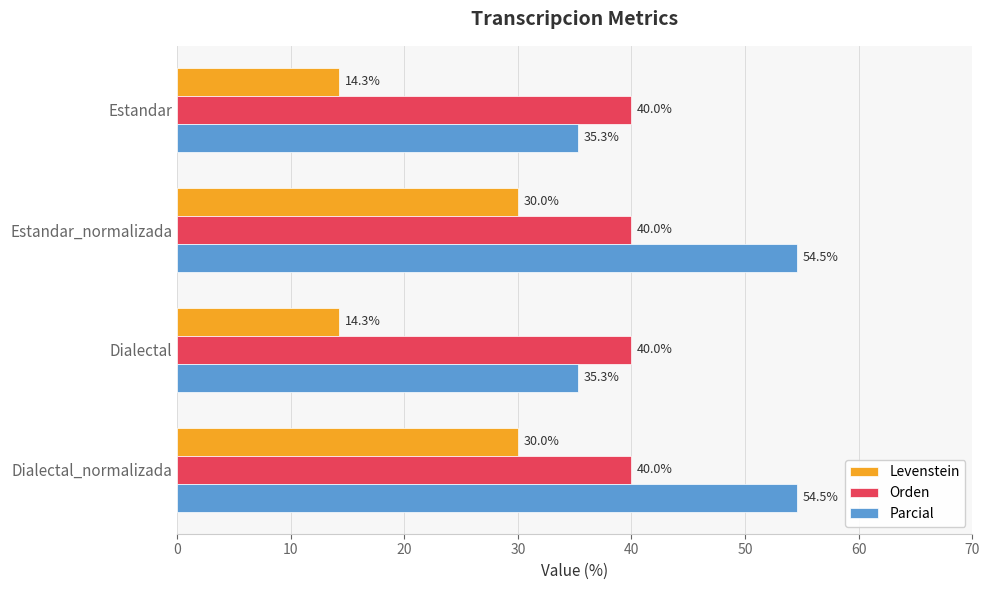

The value of Parcial at Dialectal is 35.3. True or false?

True